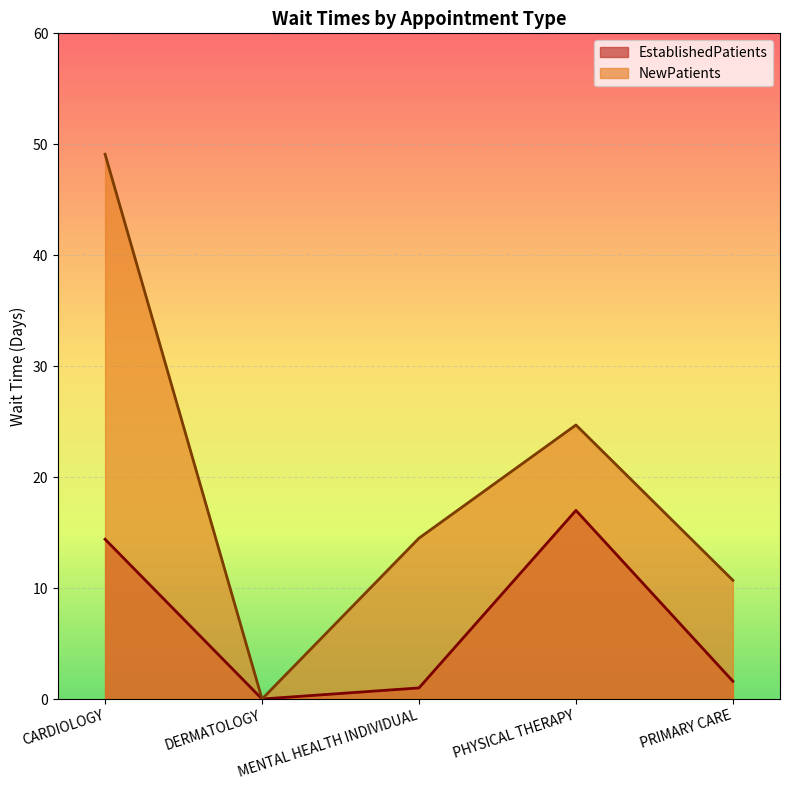

Which series has the widest spread of values?

NewPatients